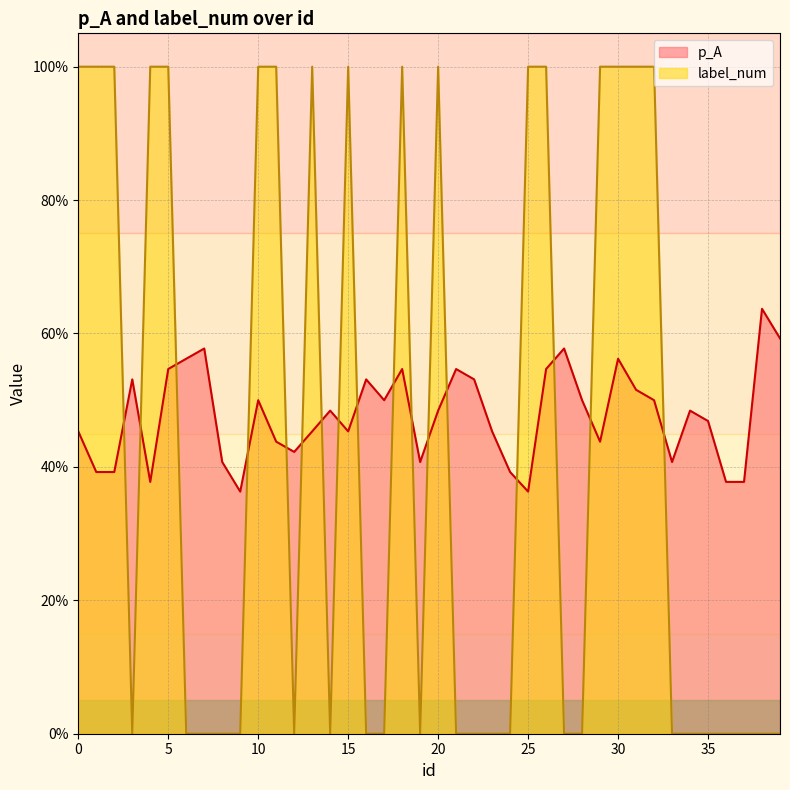

What is the greatest value displayed?

1.0